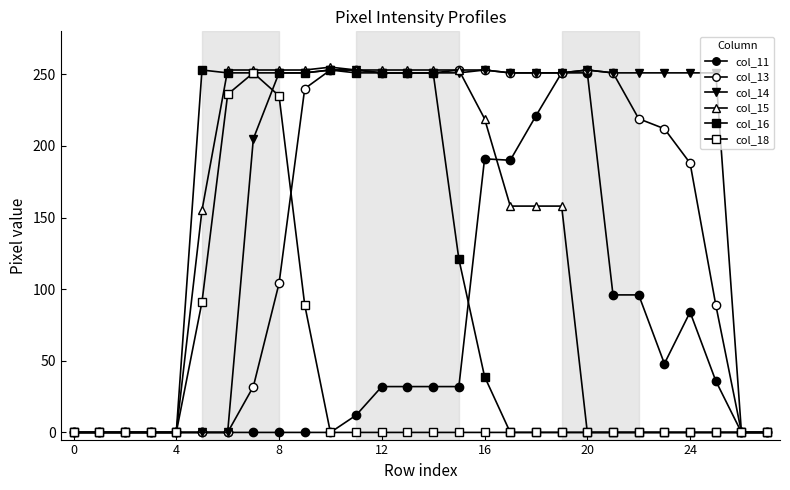

What is the average value of the col_18 series?

32